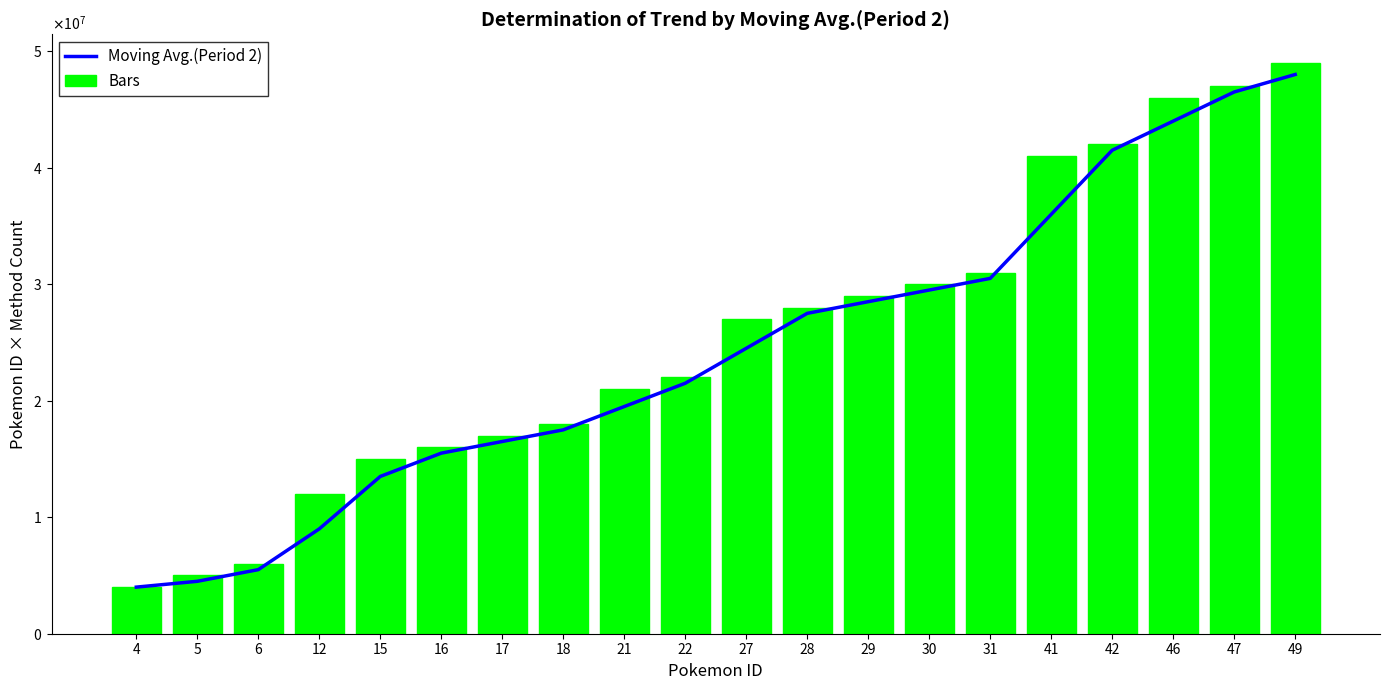

What is the average value of the Bars series?

25300000